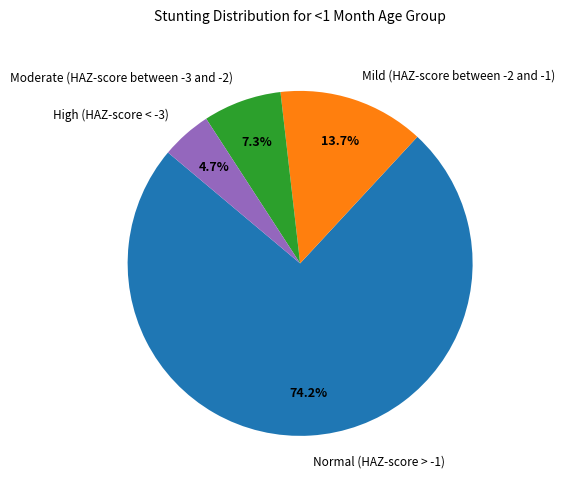

What percentage do Mild (HAZ-score between -2 and -1) and High (HAZ-score < -3) together represent?

18.4%